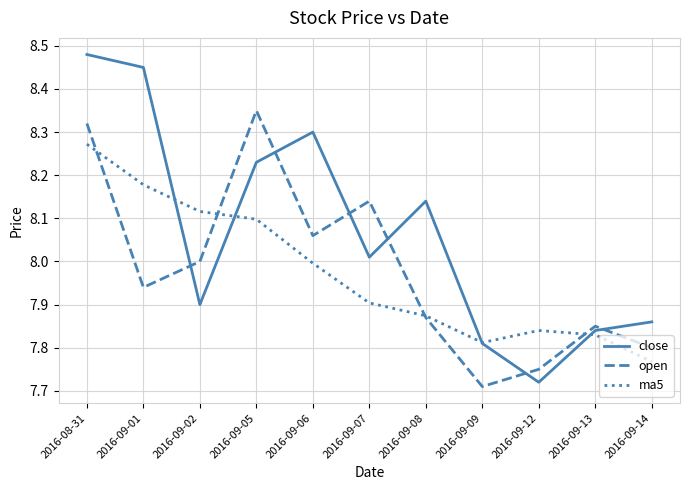

What position from the left is 2016-09-07?

6